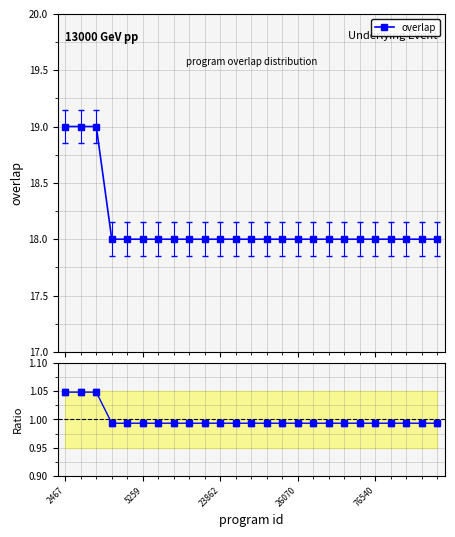

How many lines are shown in the chart?

2